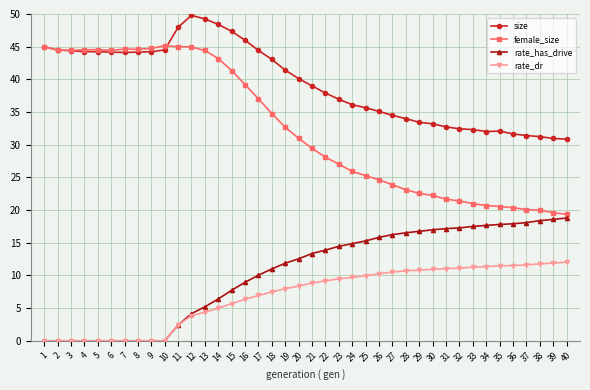

Which series has the largest range (max minus min)?

female_size